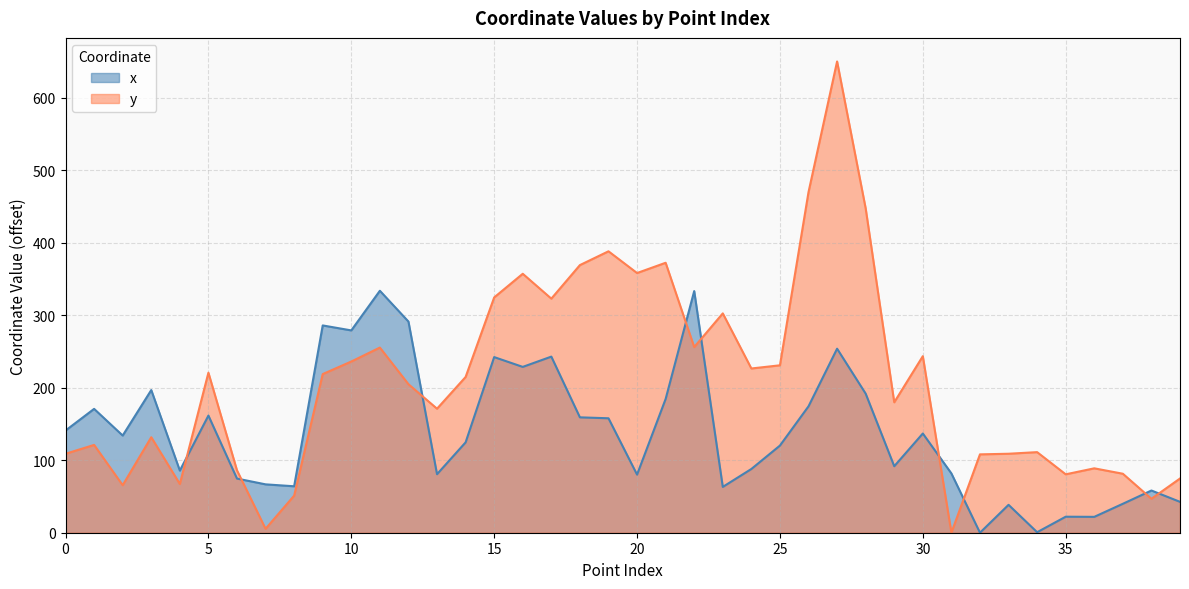

Which category has the lowest value in the y series?

31